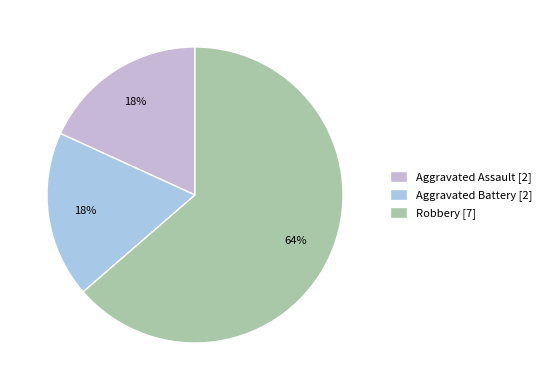

Combined, do Aggravated Assault and Robbery account for over 50%?

Yes